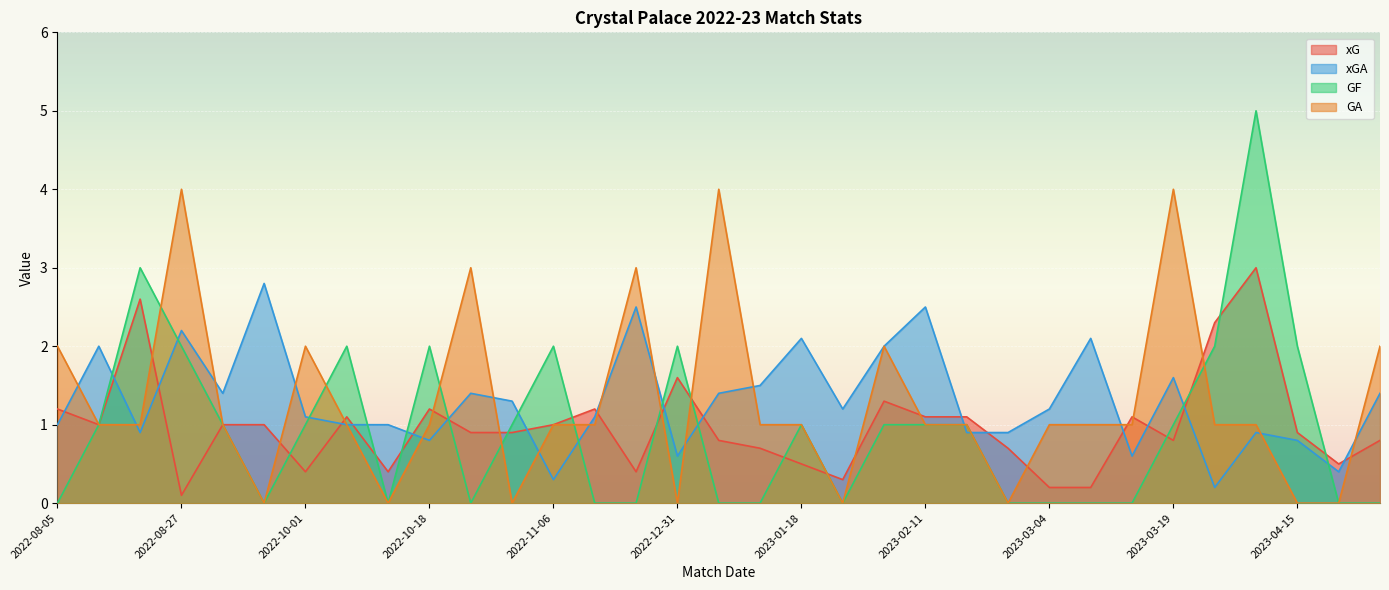

How many lines are shown in the chart?

4